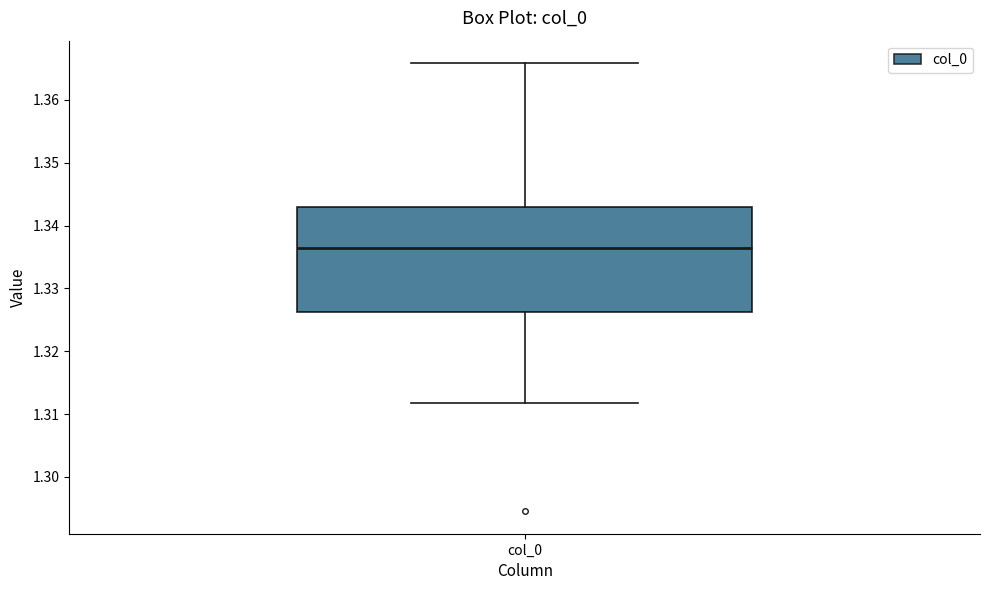

Where does the median line of the box for col_0 sit on the y-axis? The values are not printed on the chart, so give them approximately, as read against the axis.

1.336